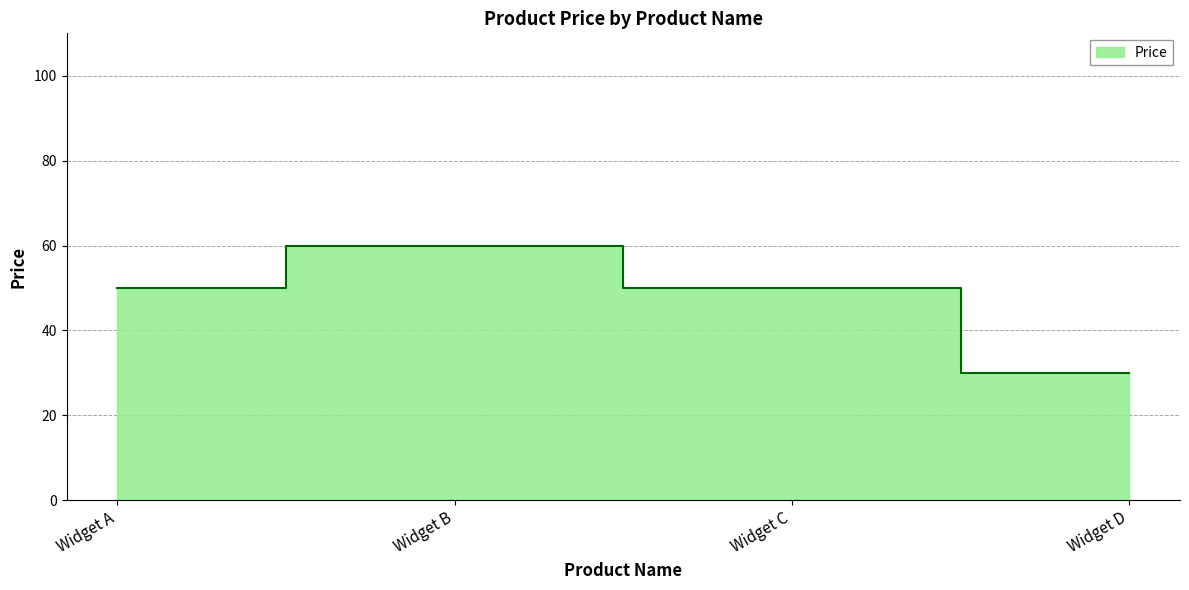

Count the values in the range 50 to 60.

3